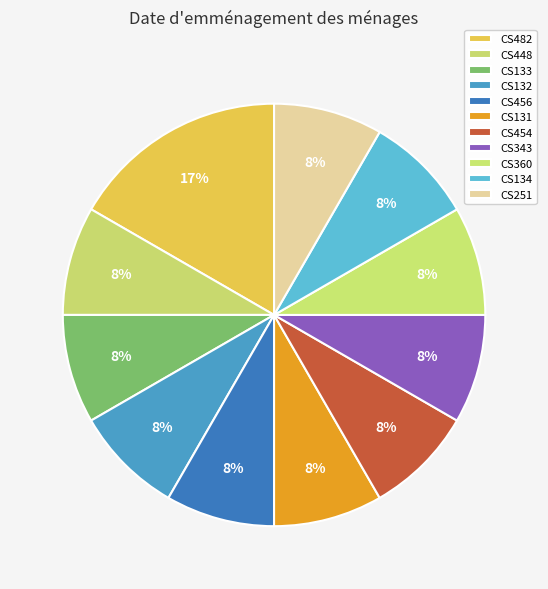

Is it true that CS360 is 8% of the pie?

True